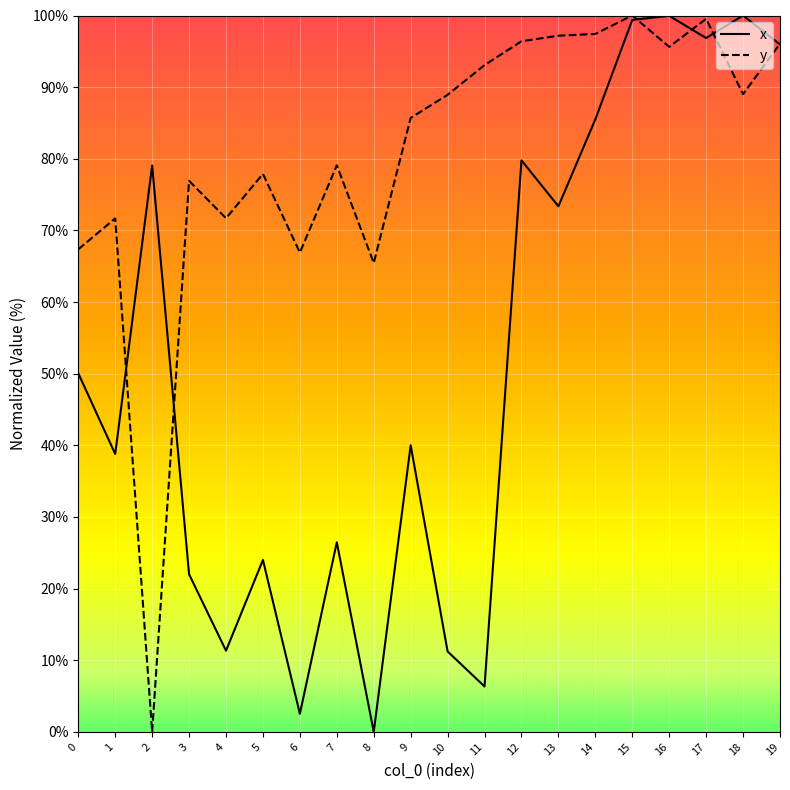

What is the total value across all series at 3?

98.9